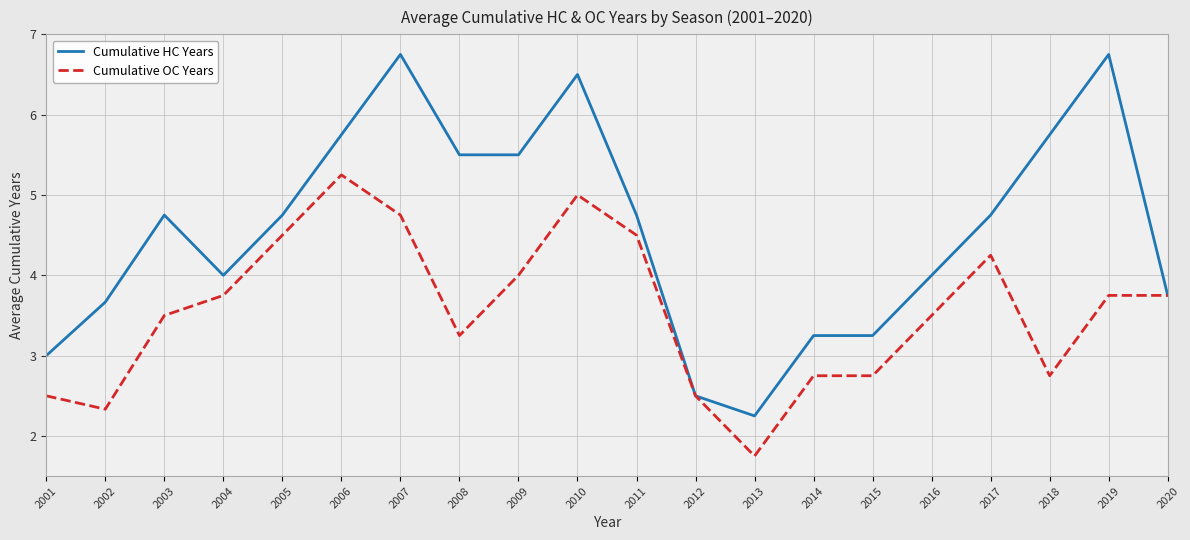

Does the chart display data point markers on the line(s)?

No